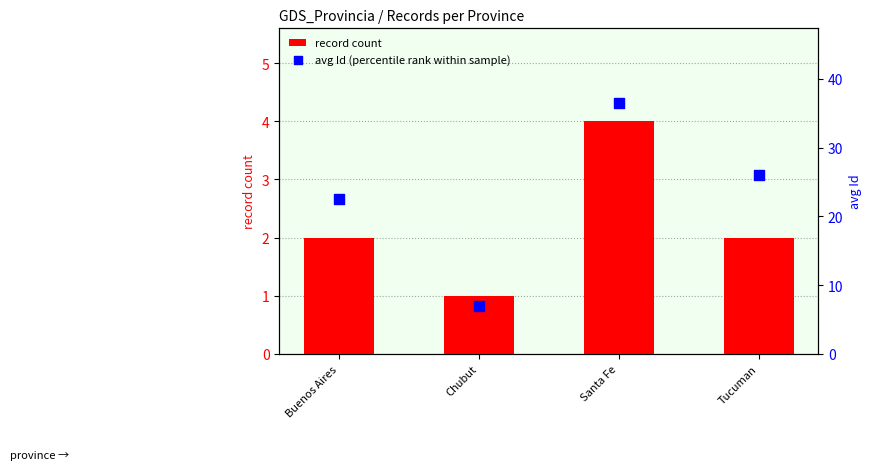

Is the value of record count at Buenos Aires greater than the value of avg Id (percentile rank within sample) at Chubut?

No